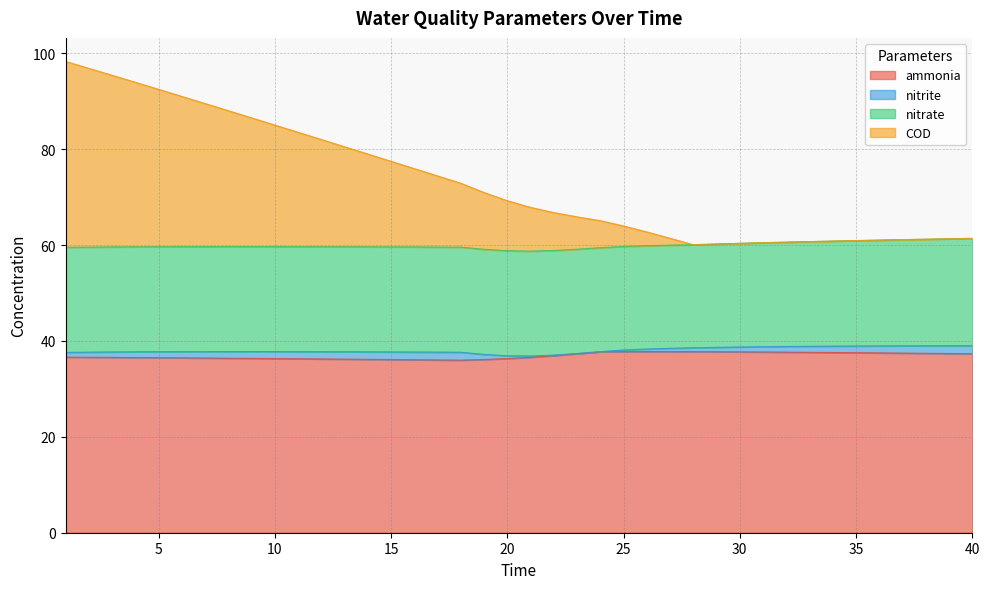

True or false: ammonia and COD intersect in this chart.

False